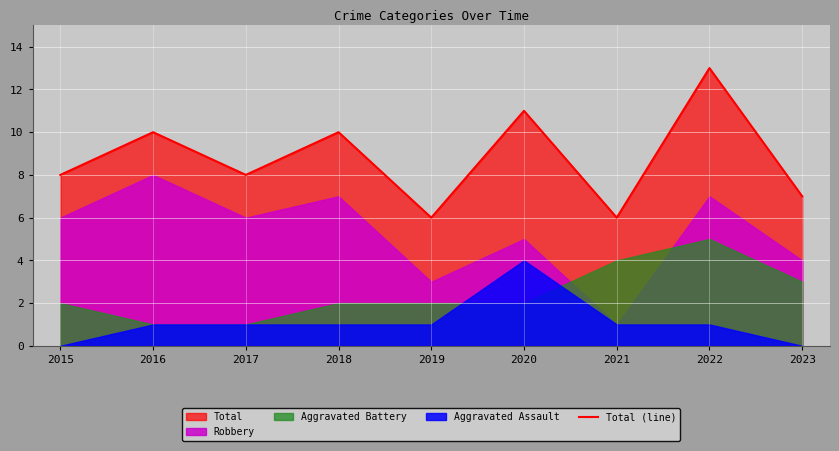

Reading left to right, what are all the values shown in this chart?

8	10	8	10	6	11	6	13	7